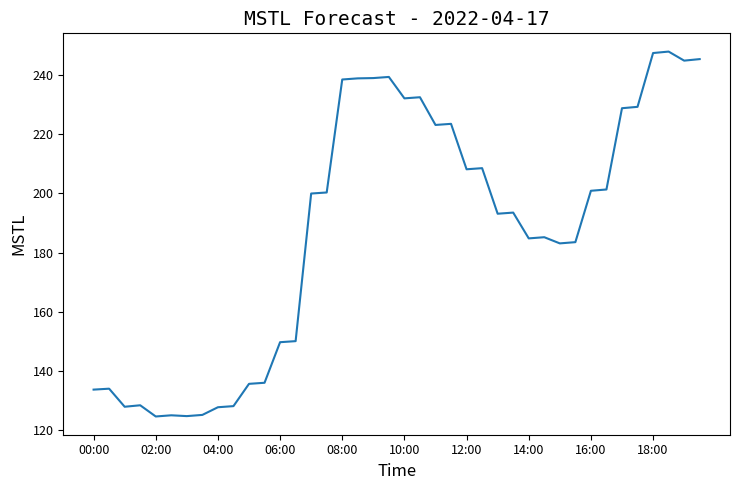

What is the maximum value shown in the chart?

247.9